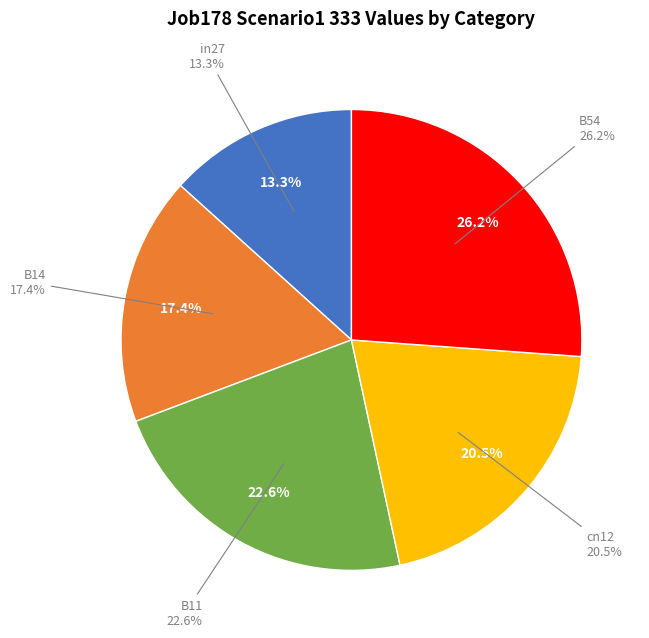

To the nearest percent, what is the difference between the largest and smallest slice percentages?

13%